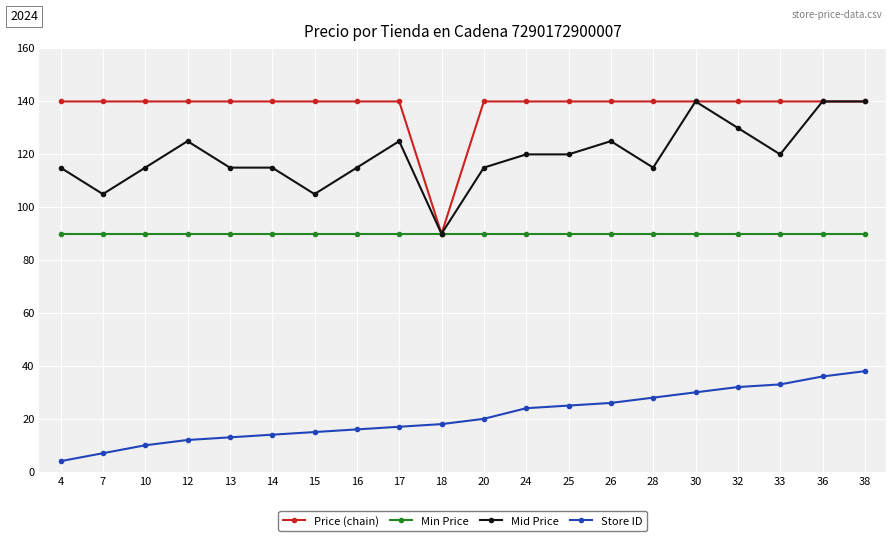

What is the minimum value for Mid Price?

89.9